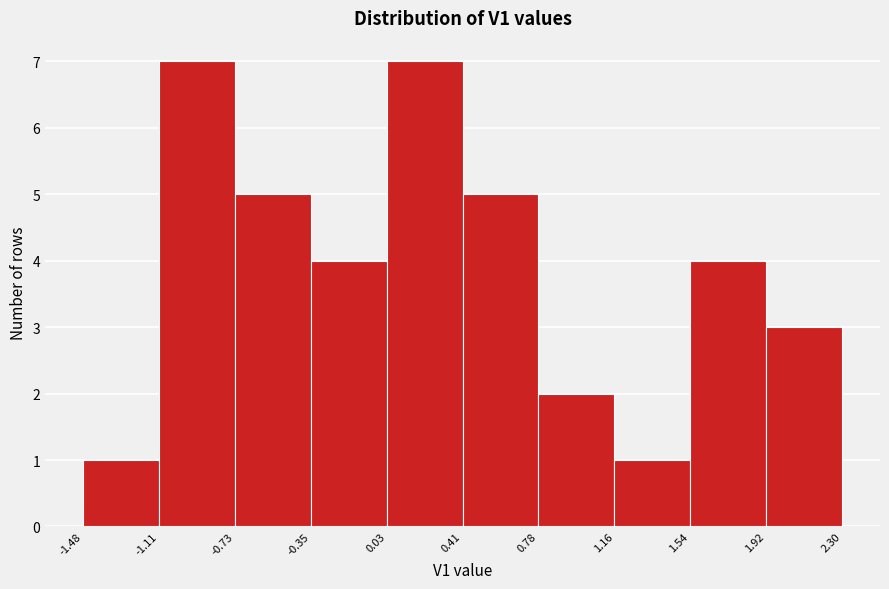

What is the height of the bar covering 0.41 to 0.78 on the x-axis? The values are not printed on the chart, so give them approximately, as read against the axis.

5